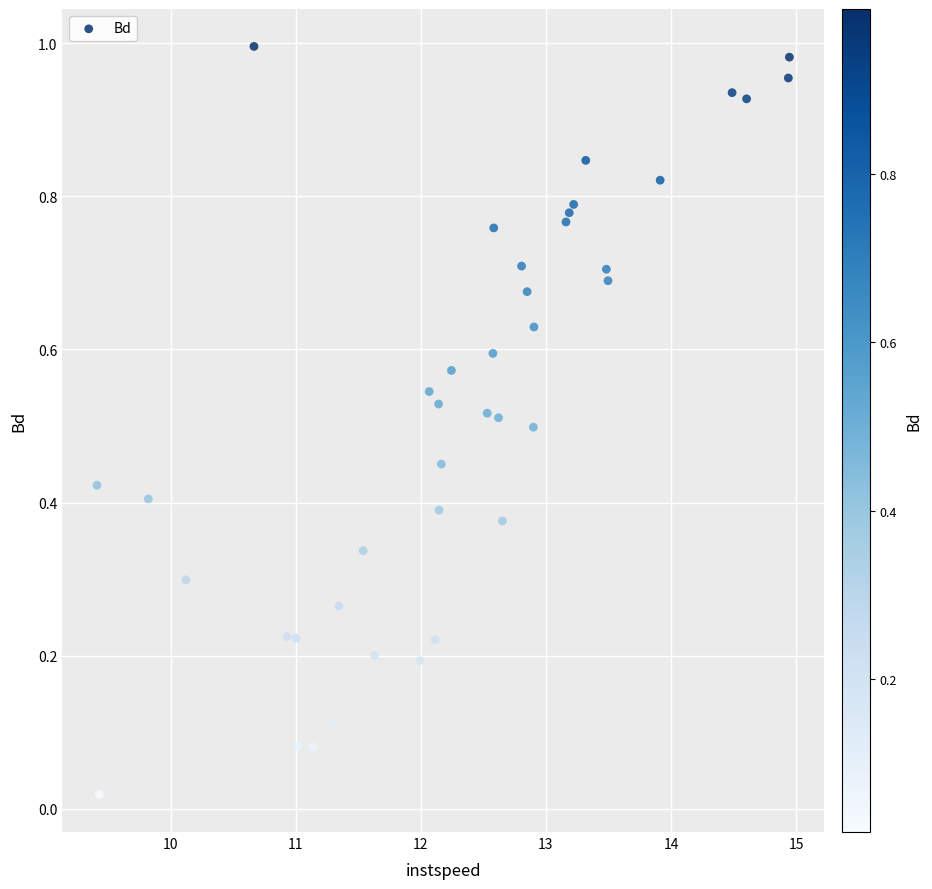

What is the range of X values (max minus min)?

5.5